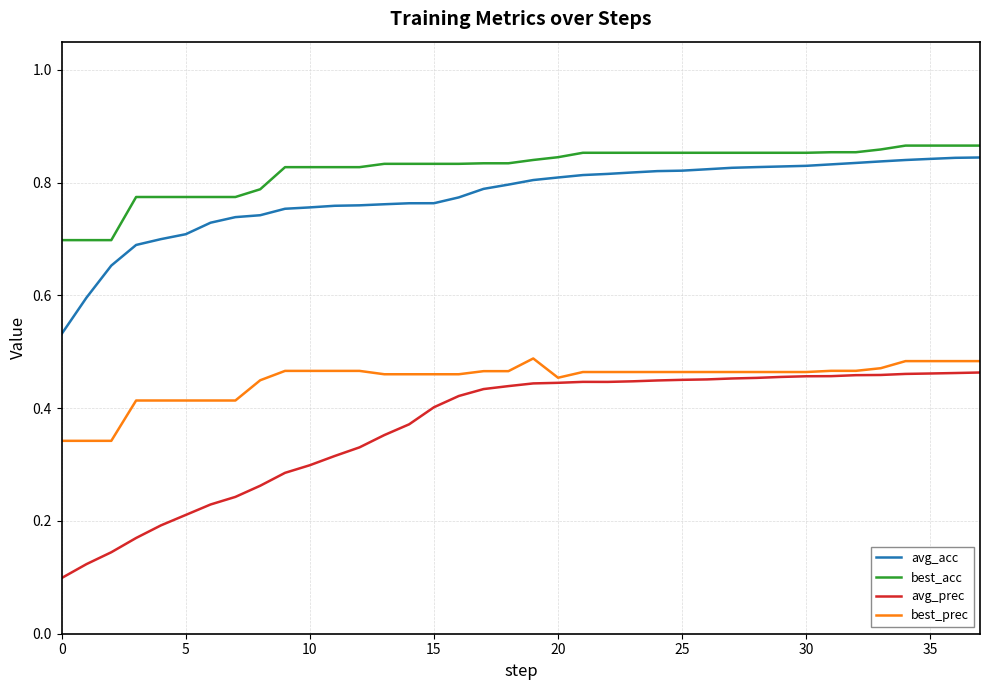

True or false: avg_acc and avg_prec intersect in this chart.

False